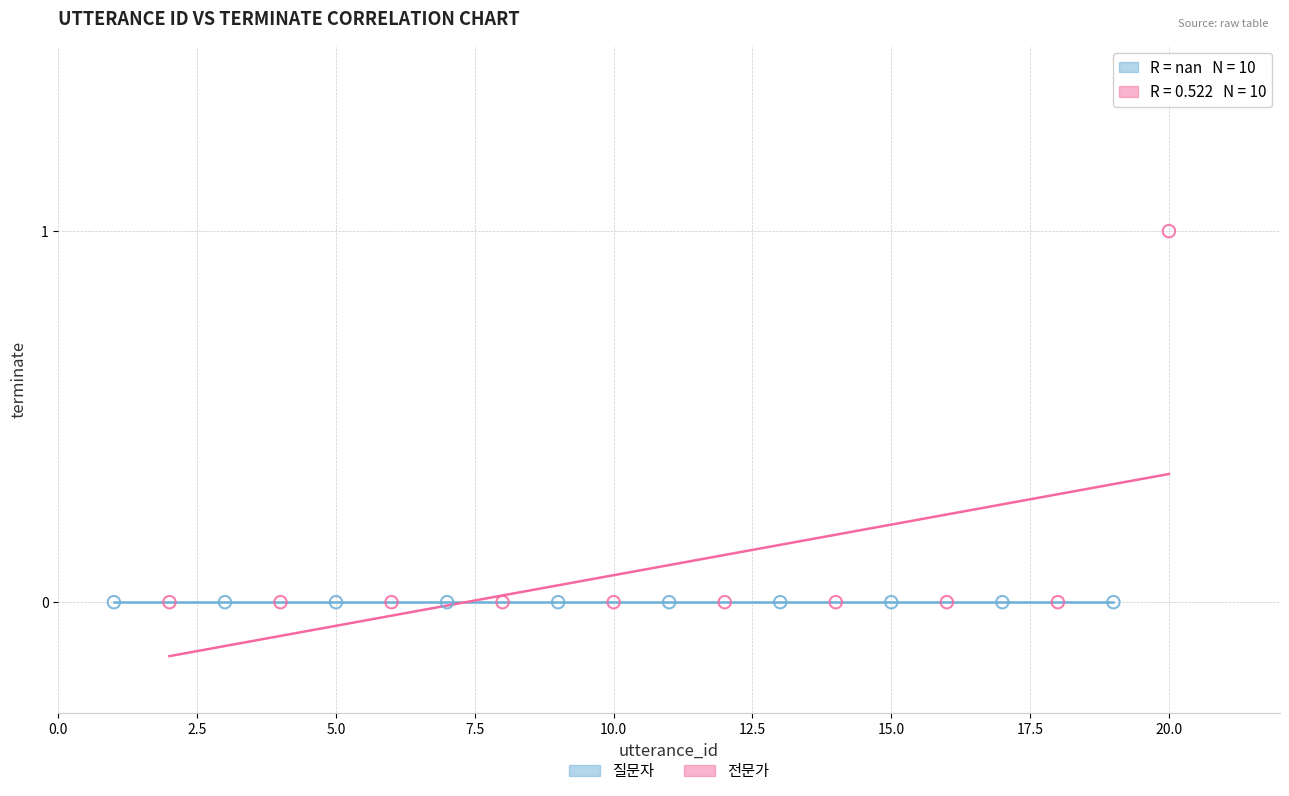

What are all the series names shown in the legend?

질문자, 전문가